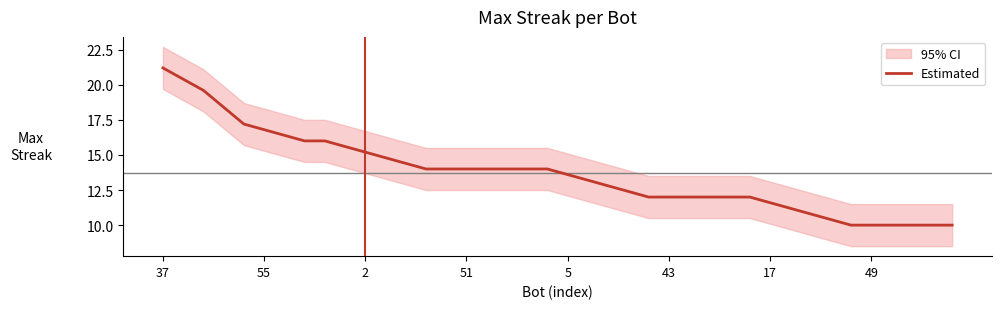

The Estimated series shows 35.8 at 37. True or false?

False